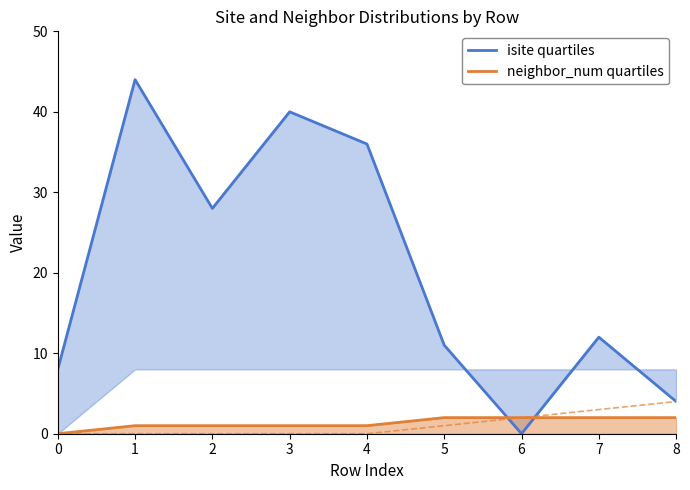

What is the total value across all series at 0?

8